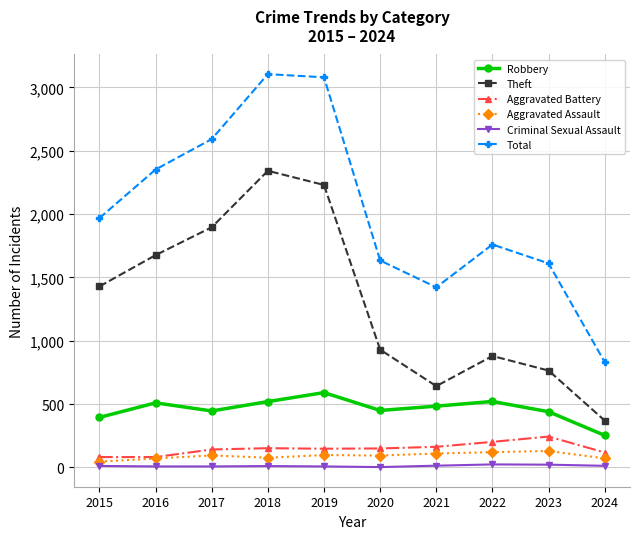

At how many categories does at least one series exceed 1310?

9